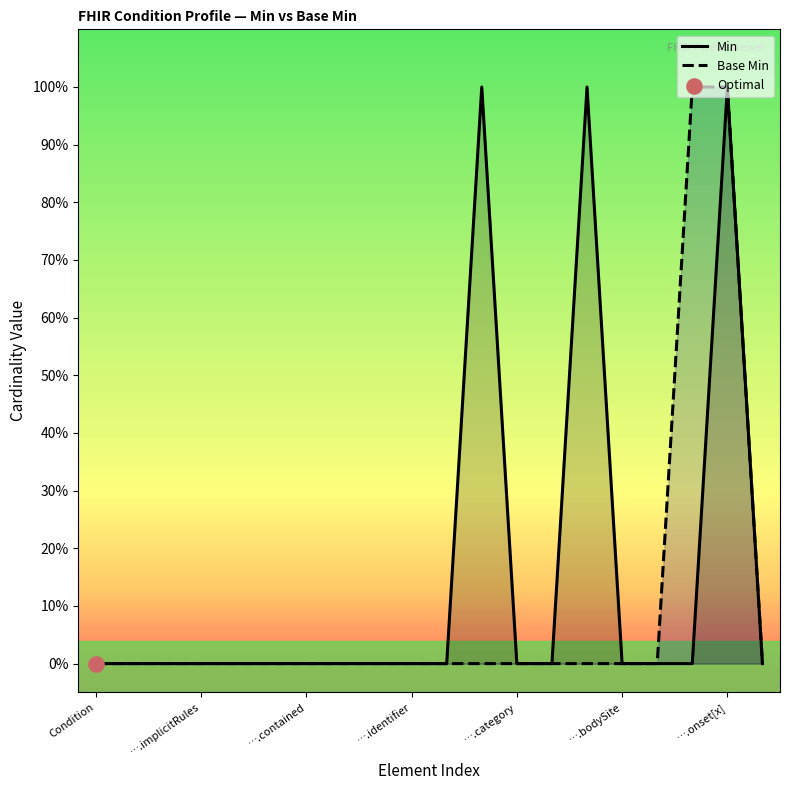

At which category is the sum across all series the highest?

….onset[x]